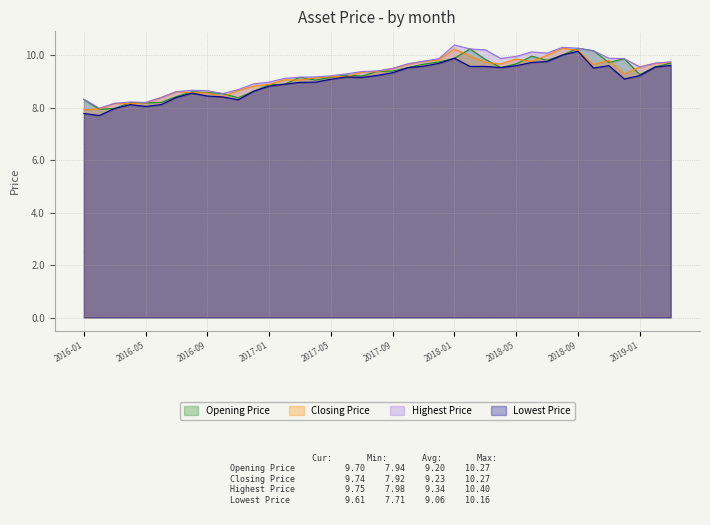

The value of Highest Price at 2016-06 is 8.4. True or false?

True